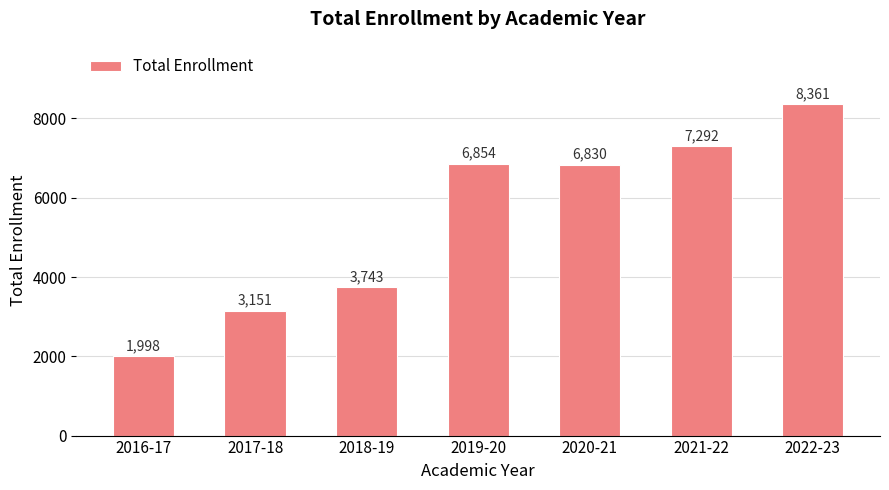

What is the difference between the maximum and minimum values?

6363